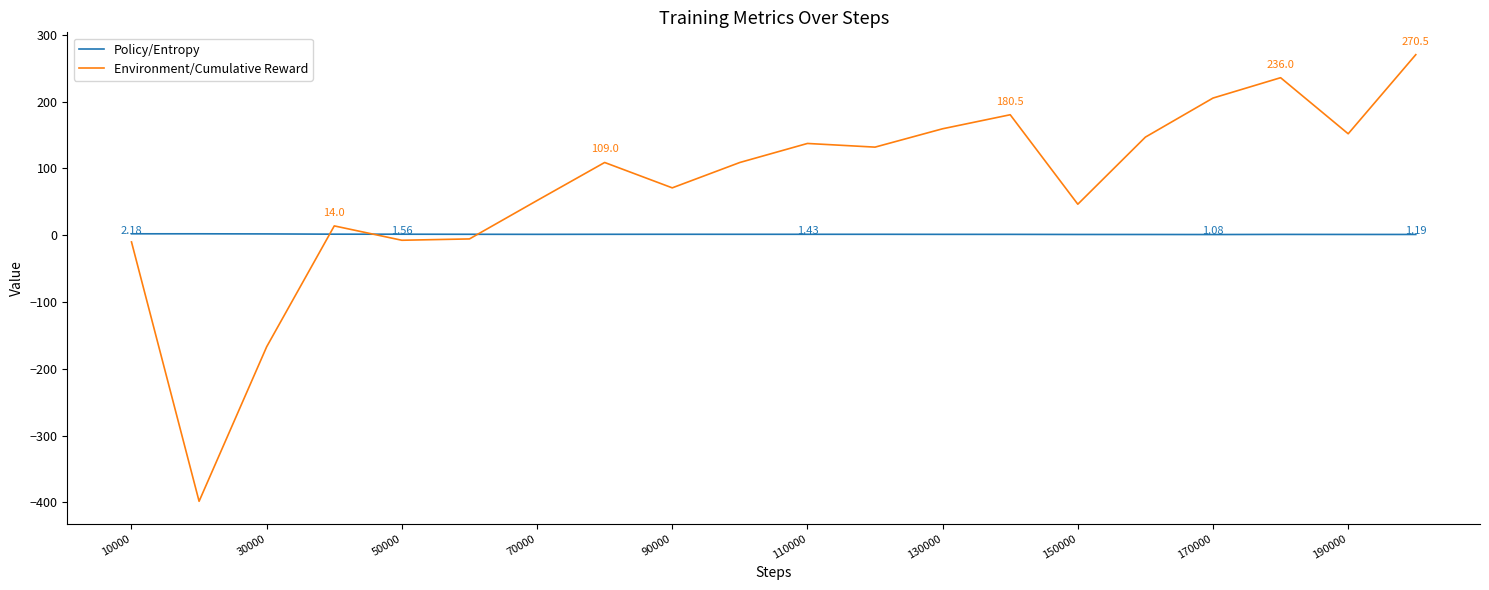

List the series in order of their peak value, lowest first.

Policy/Entropy, Environment/Cumulative Reward